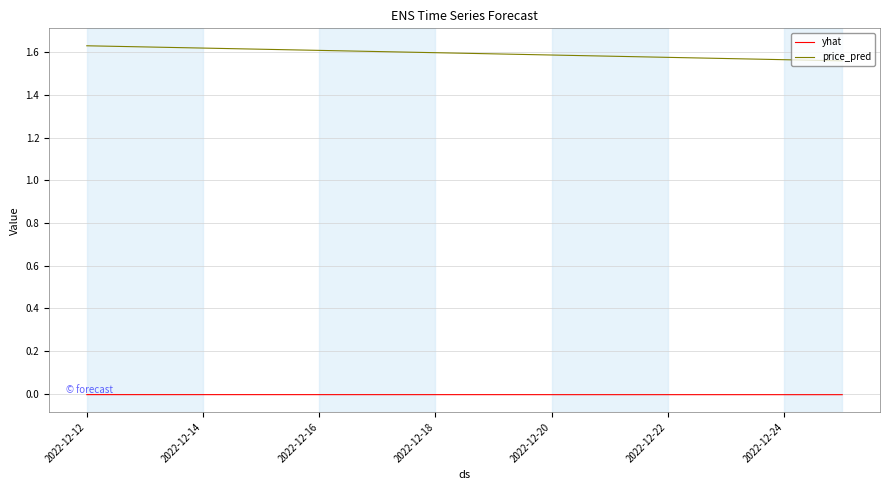

Which series has the largest total across all categories?

price_pred